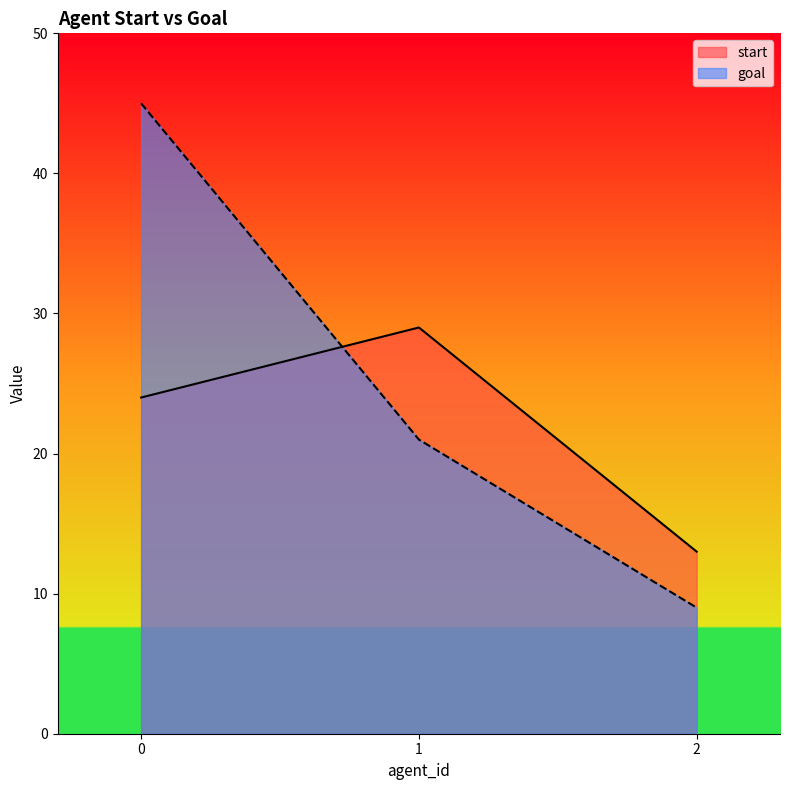

List the series in order of their peak value, lowest first.

start, goal